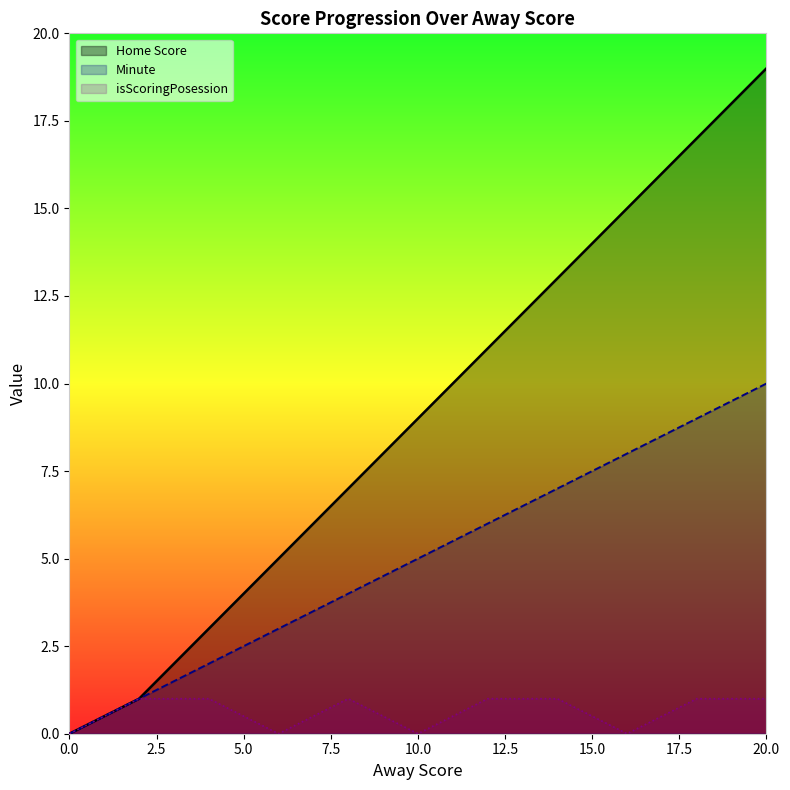

Is the value of isScoringPosession at 14 greater than the value of Home Score at 6?

No